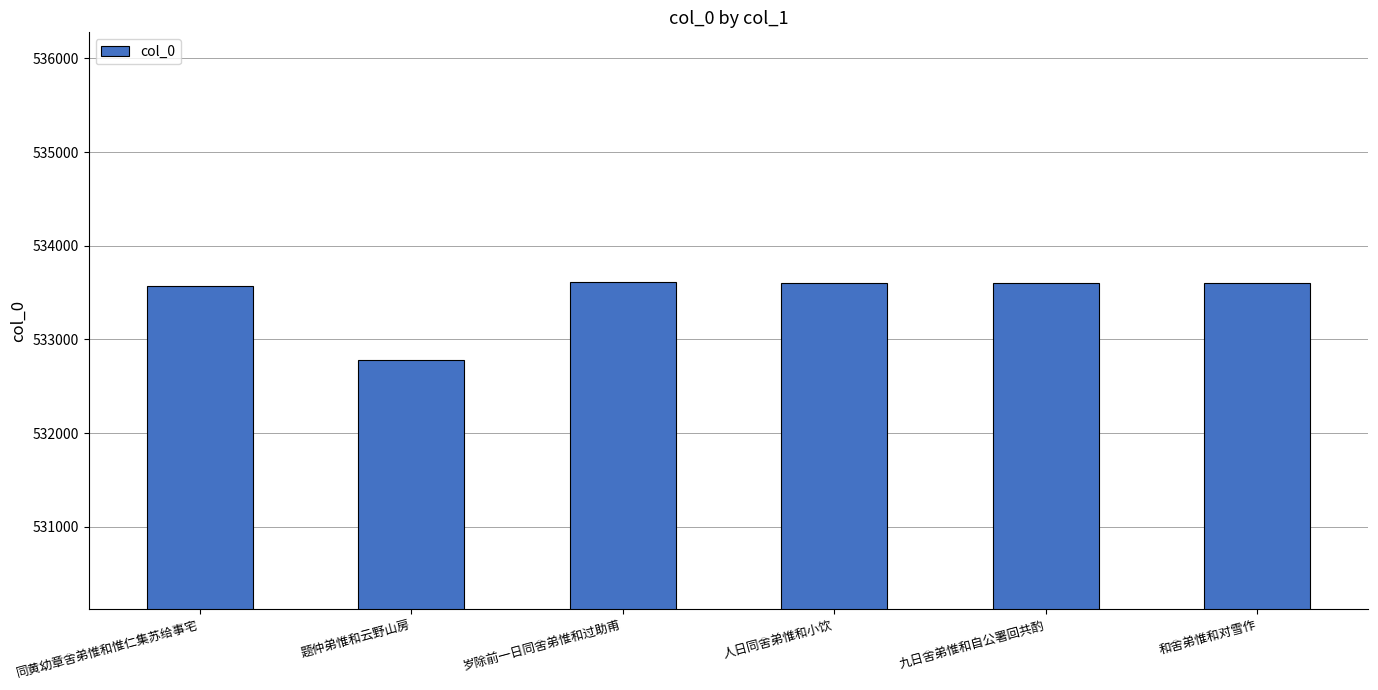

Approximately how many times larger is the value at 同黄幼章舍弟惟和惟仁集苏给事宅 compared to 和舍弟惟和对雪作?

1.0